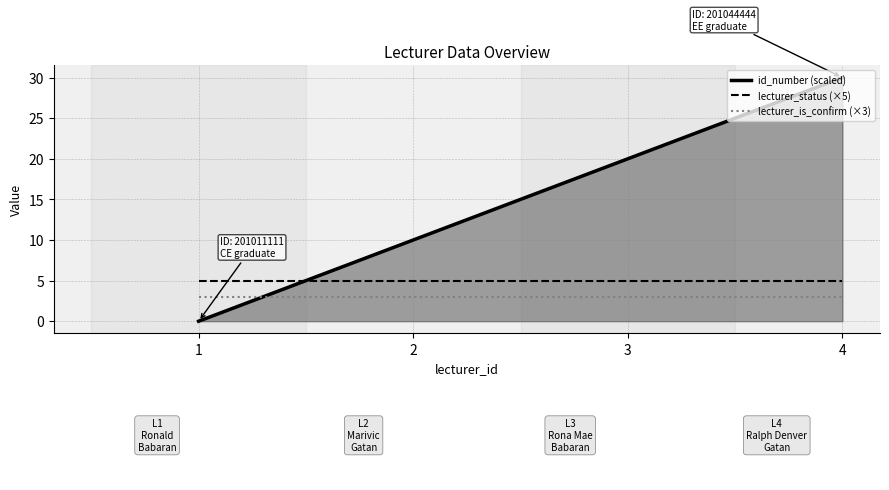

What are all the series names shown in the legend?

id_number (scaled), lecturer_status (×5), lecturer_is_confirm (×3)